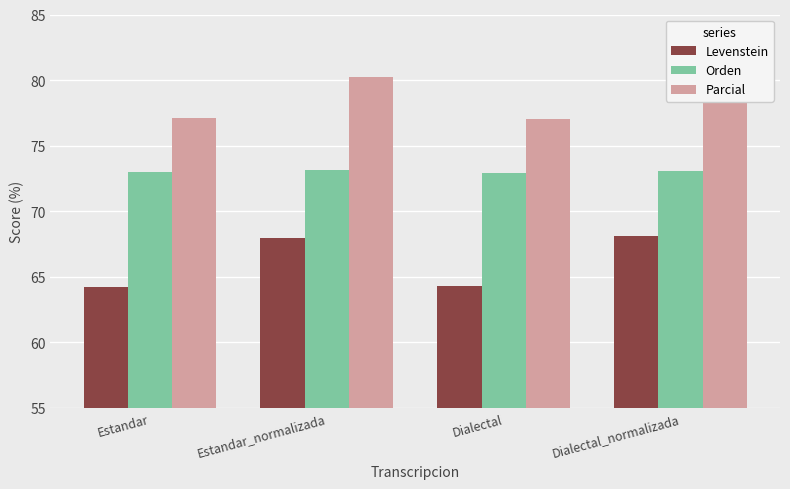

Which series has the largest total across all categories?

Parcial